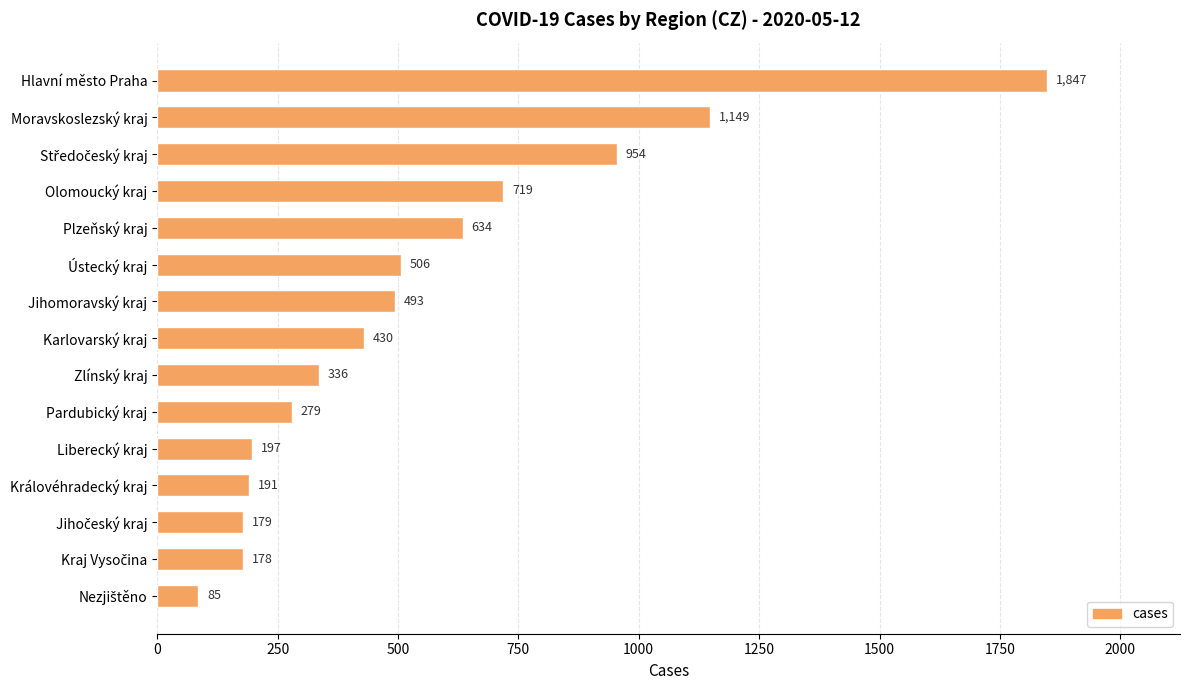

Which category has the highest value across all series?

Hlavní město Praha